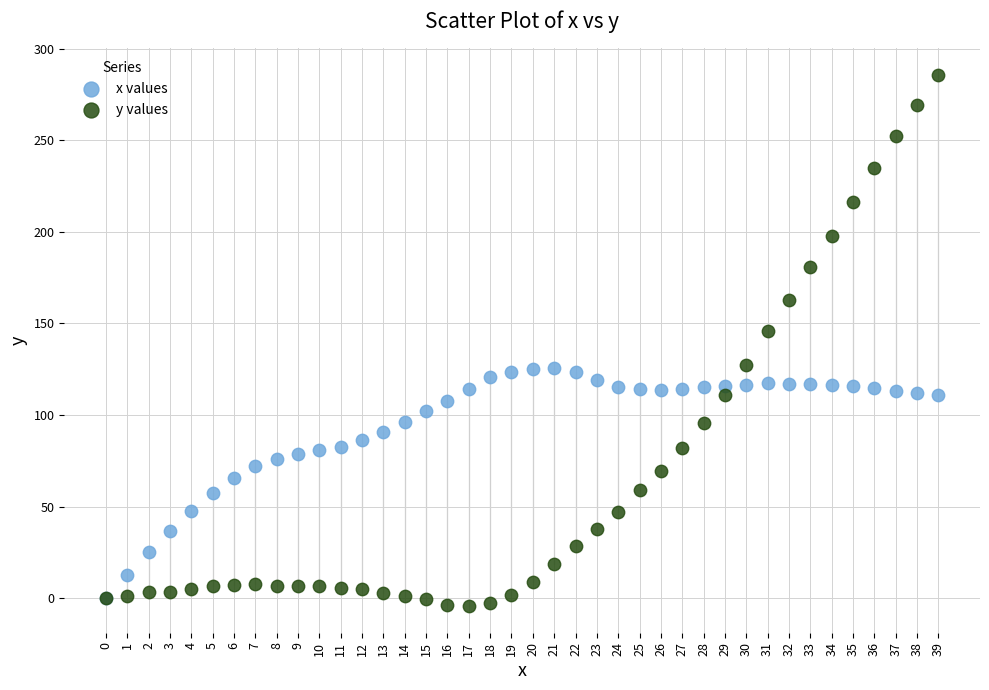

Across all series, what Y value is closest to 140?

145.9